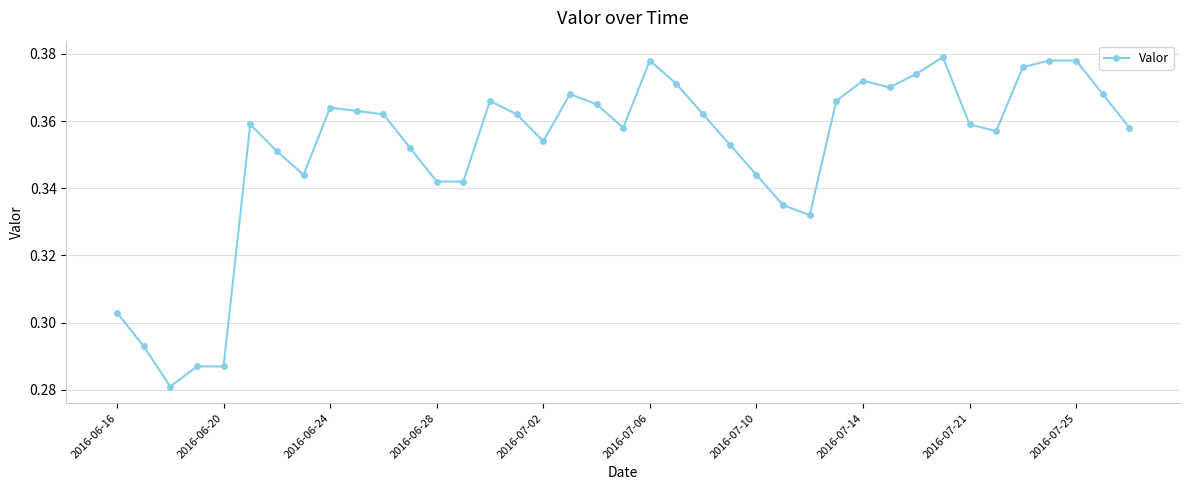

How many lines are shown in the chart?

1